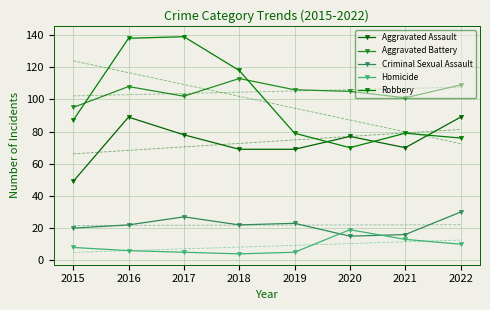

Reading left to right, what are all the values shown in this chart?

Aggravated Assault: 2015=49	2016=89	2017=78	2018=69	2019=69	2020=77	2021=70	2022=89
Aggravated Battery: 2015=95	2016=108	2017=102	2018=113	2019=106	2020=105	2021=101	2022=109
Criminal Sexual Assault: 2015=20	2016=22	2017=27	2018=22	2019=23	2020=15	2021=16	2022=30
Homicide: 2015=8	2016=6	2017=5	2018=4	2019=5	2020=19	2021=13	2022=10
Robbery: 2015=87	2016=138	2017=139	2018=118	2019=79	2020=70	2021=79	2022=76